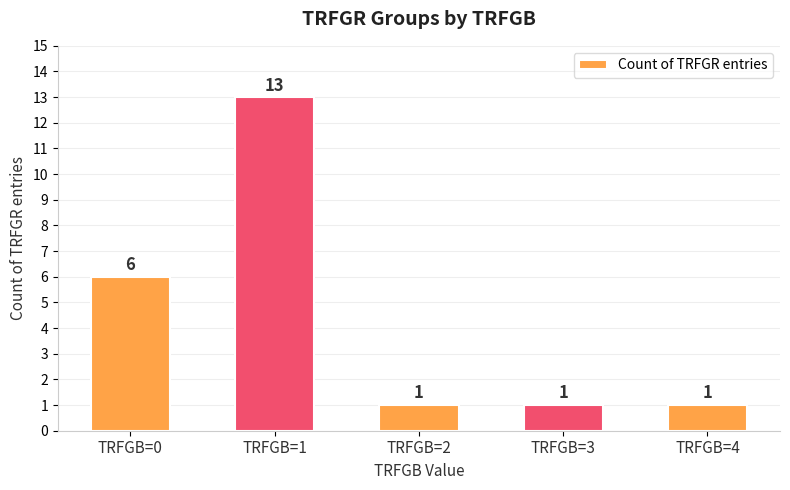

How many data points are above 1?

2